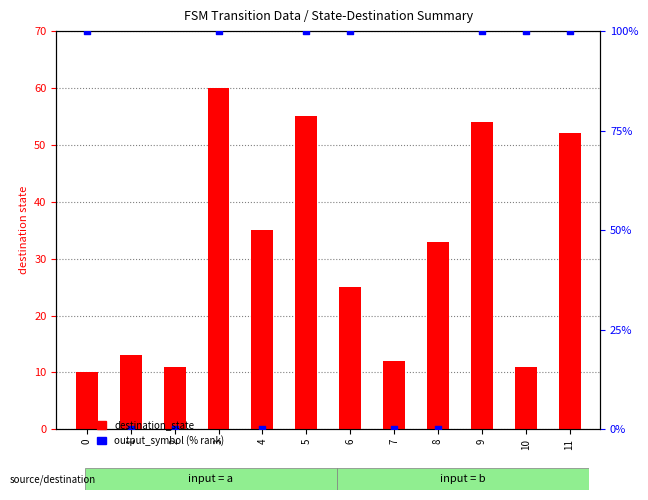

At how many categories does at least one series exceed 83?

7